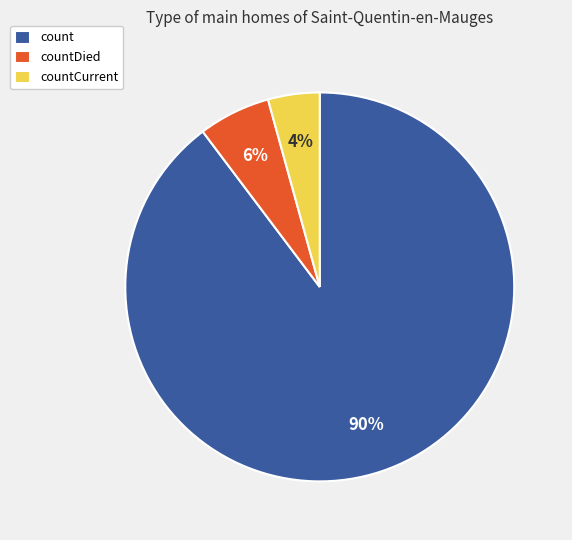

How many slices are in this pie chart?

3